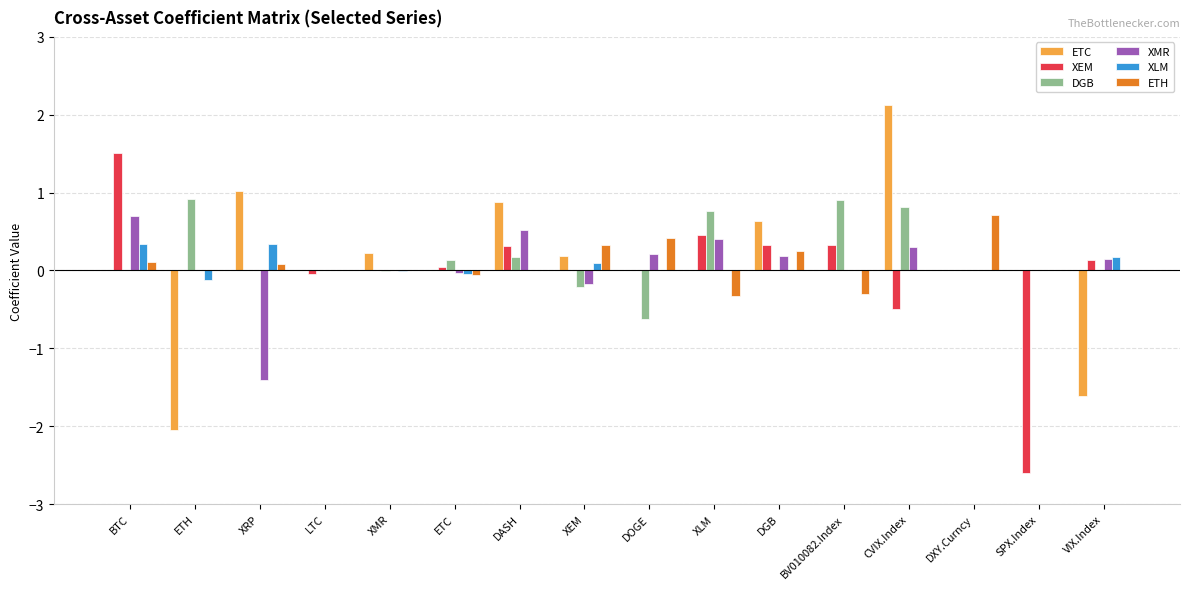

What is the sum of all ETH values?

1.2